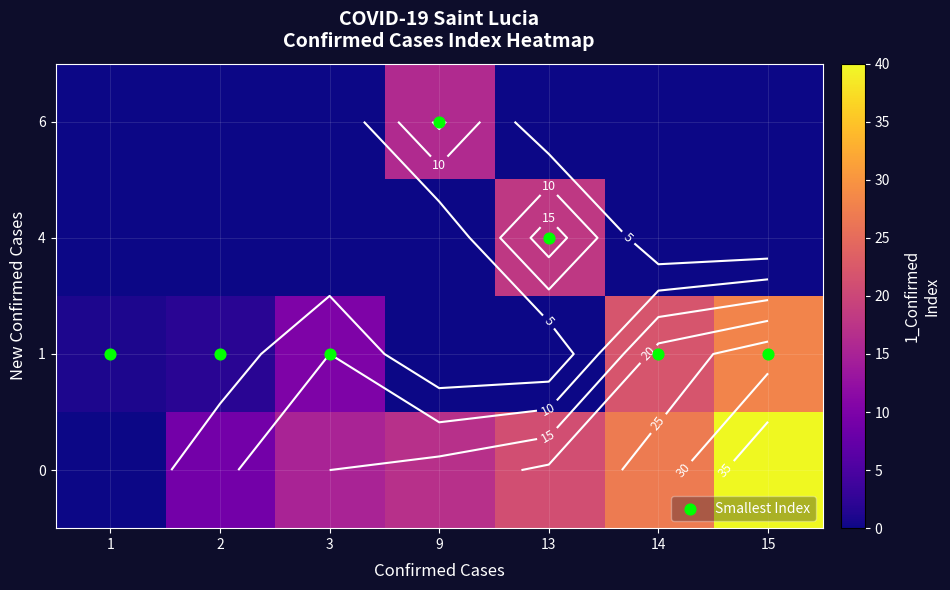

What is the maximum value shown in the chart?

40